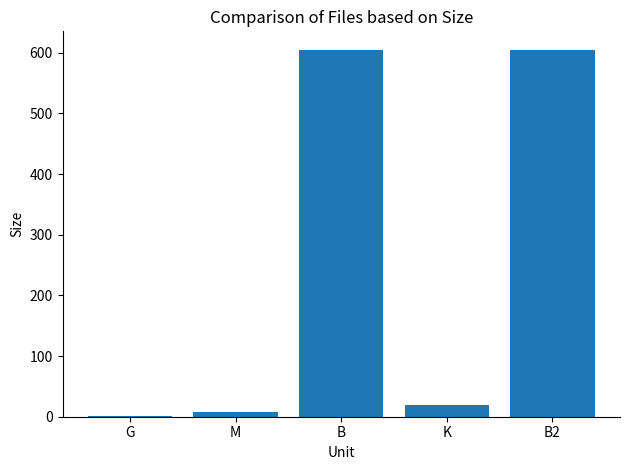

What is the greatest value displayed?

605.0